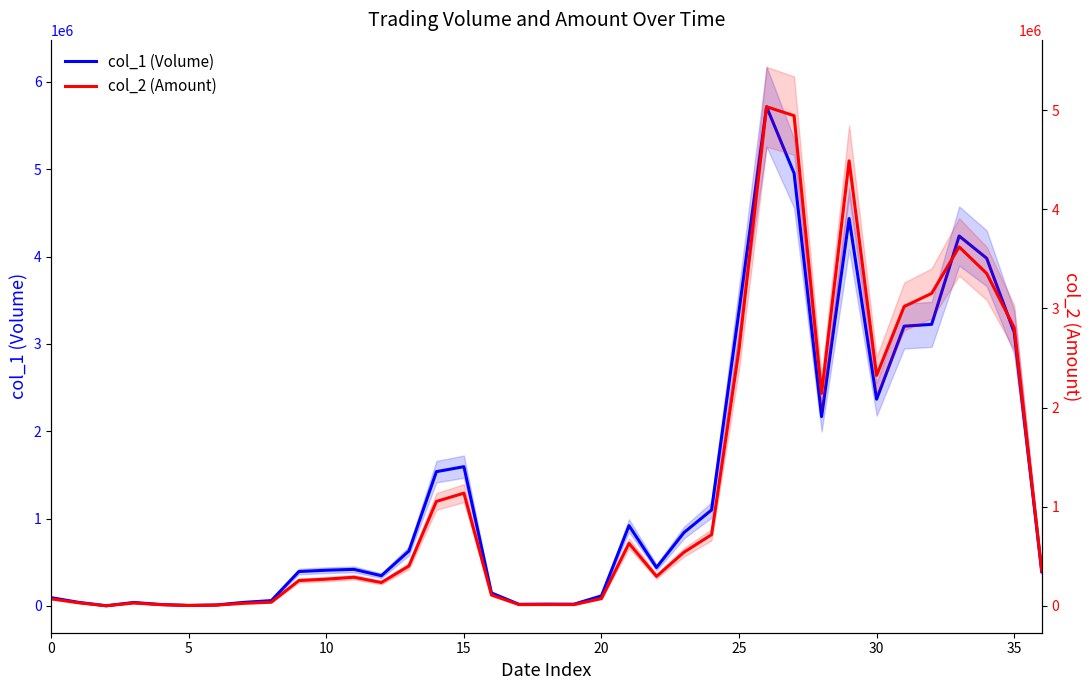

Rank the series by their maximum value, from lowest to highest.

col_2 (Amount), col_1 (Volume)